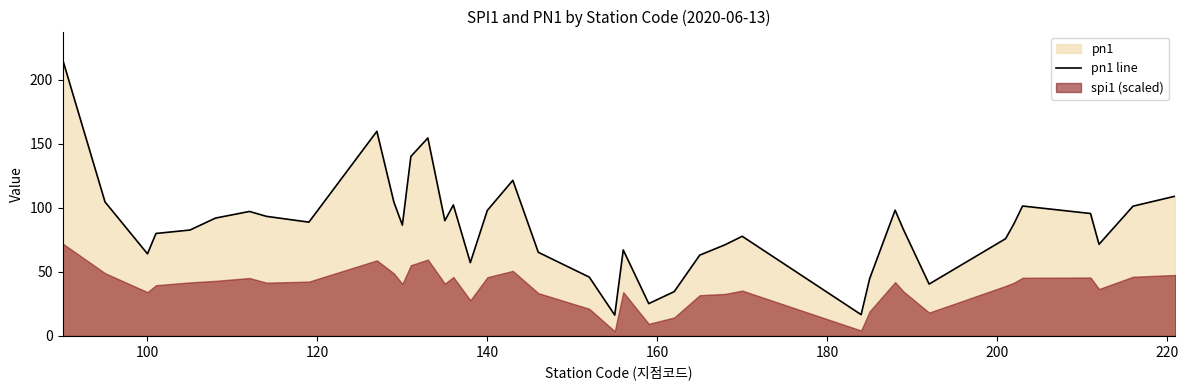

Reading left to right, extract all data points from this chart.

216.1	104.6	64.1	80.0	82.7	92.0	97.2	93.4	88.8	159.8	104.5	86.5	140.1	154.6	90.0	102.3	57.2	98.0	121.5	65.3	45.9	16.3	67.1	25.2	34.6	63.1	71.2	77.8	16.6	44.6	98.2	82.8	40.5	75.9	87.7	101.4	95.6	71.5	101.3	109.2